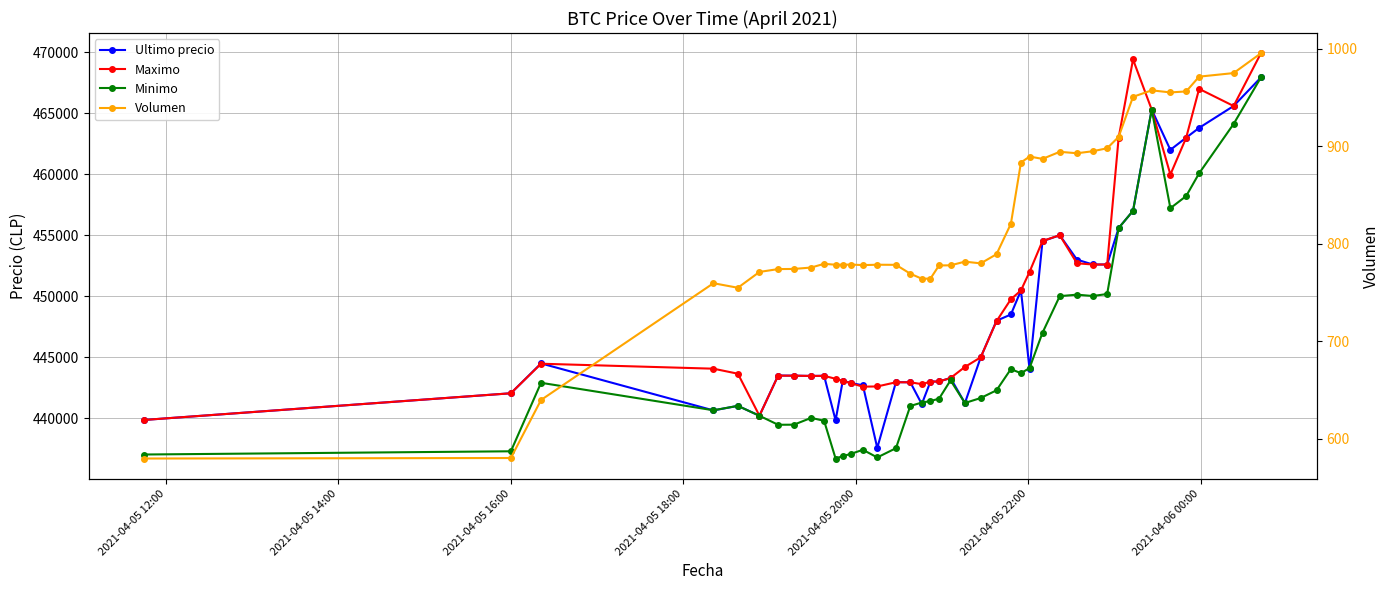

What is the difference between the maximum and second lowest values in the Volumen series?

415.1